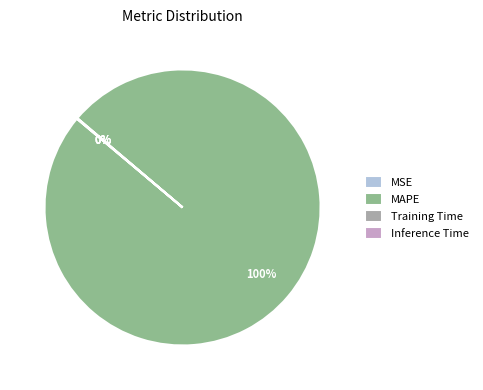

Does any single category account for the majority?

Yes